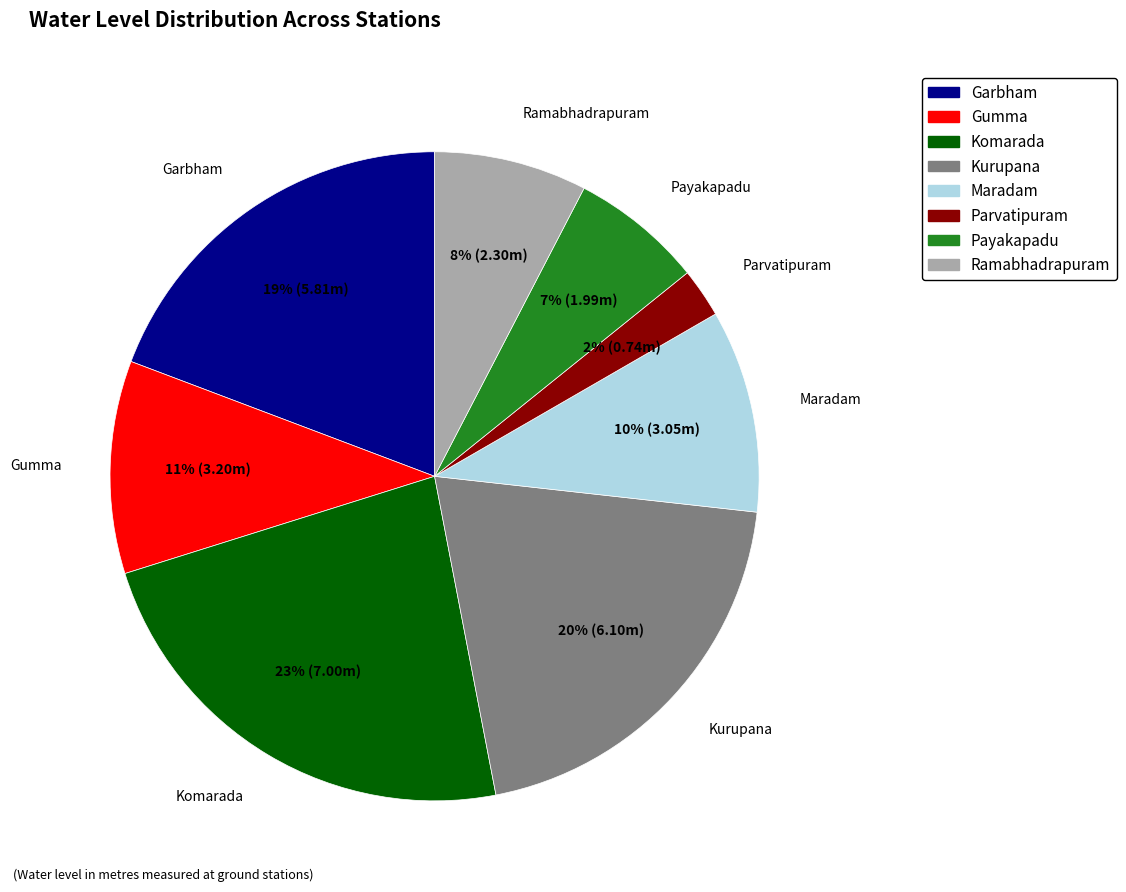

The Gumma slice represents 5% of the pie. True or false?

False